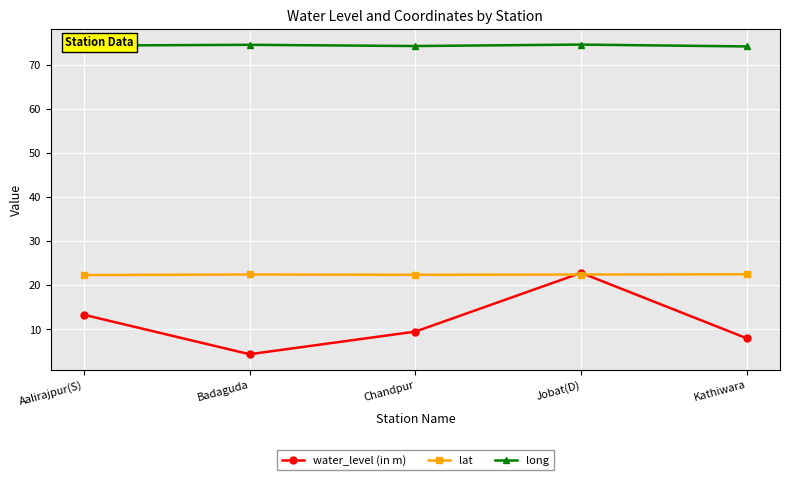

What is the label of the 2nd point from the right?

Jobat(D)